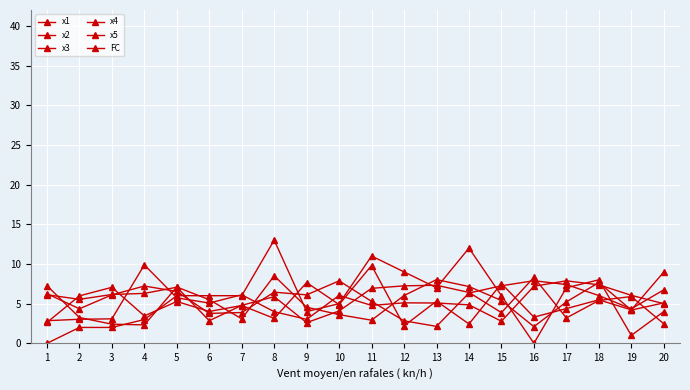

The value of x4 at 5 is 9.3. True or false?

False